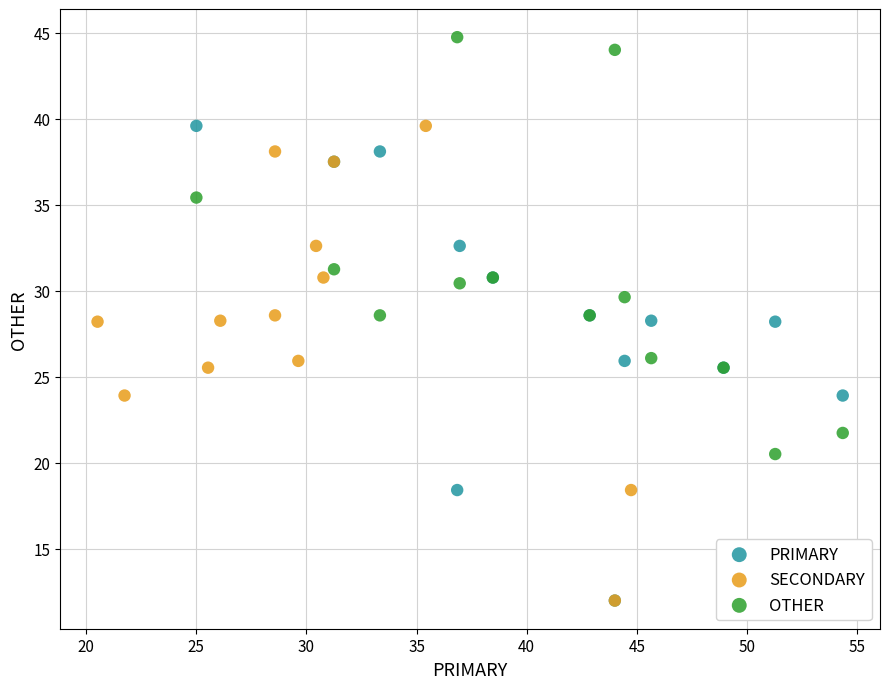

Which series contains the highest Y value?

OTHER